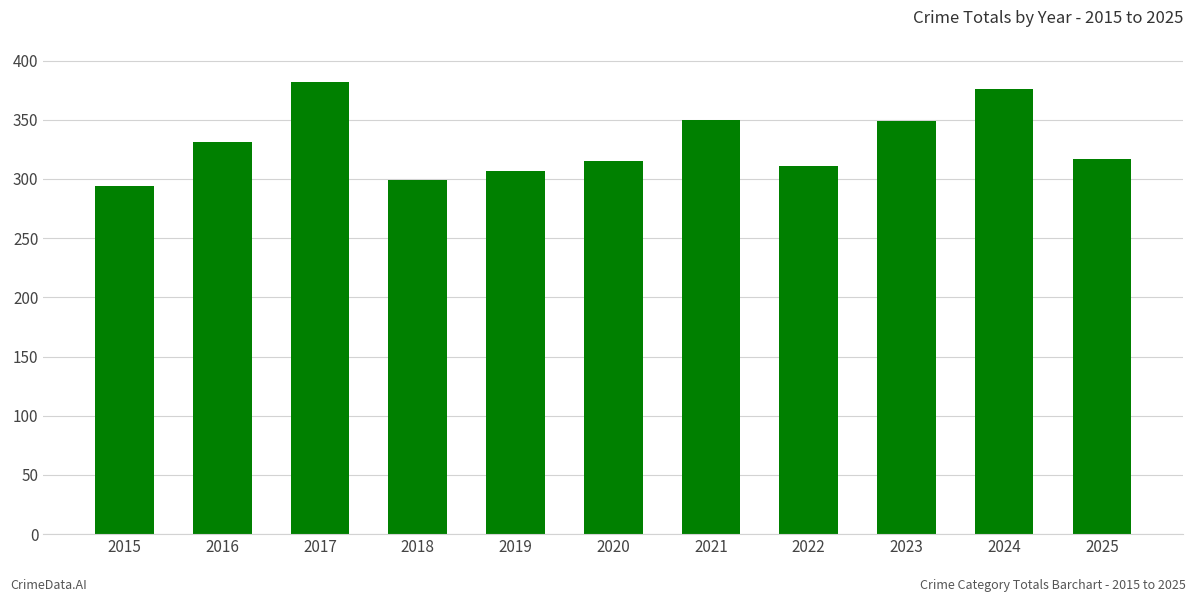

Read the value at 2018, to the nearest 5.

300